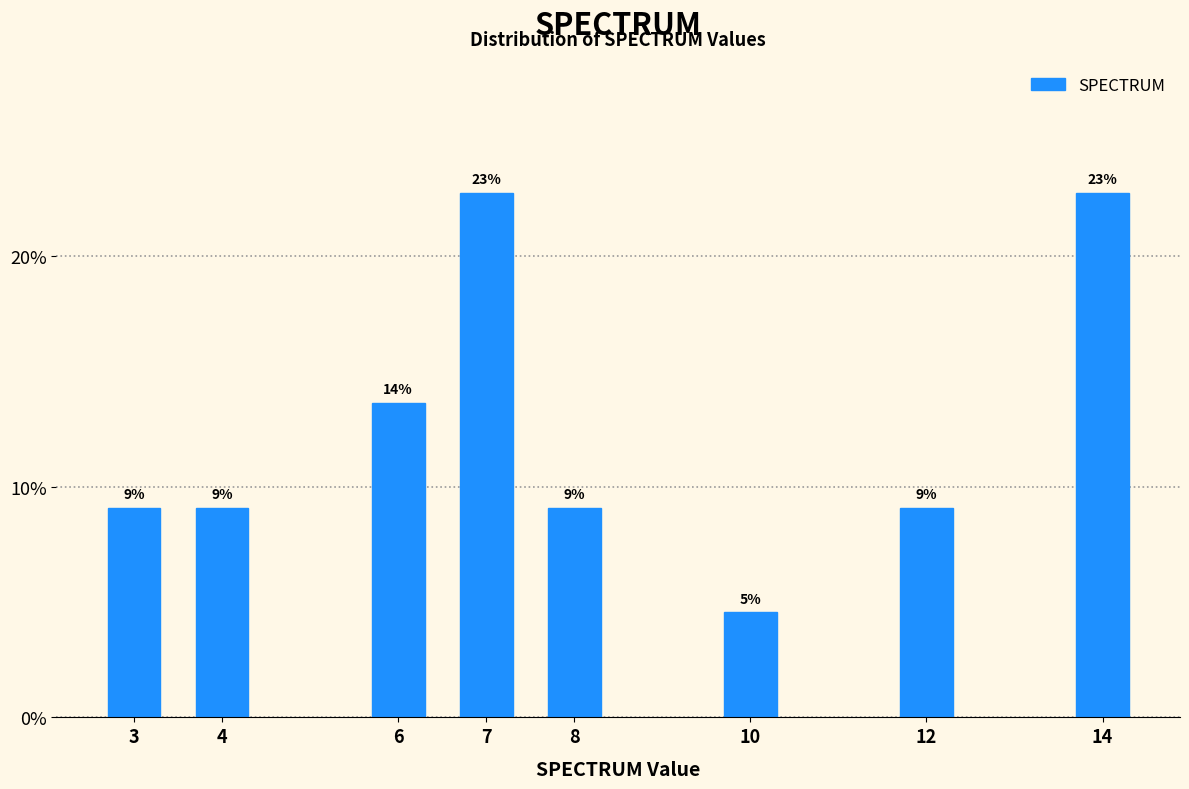

How many bars are there in total?

8